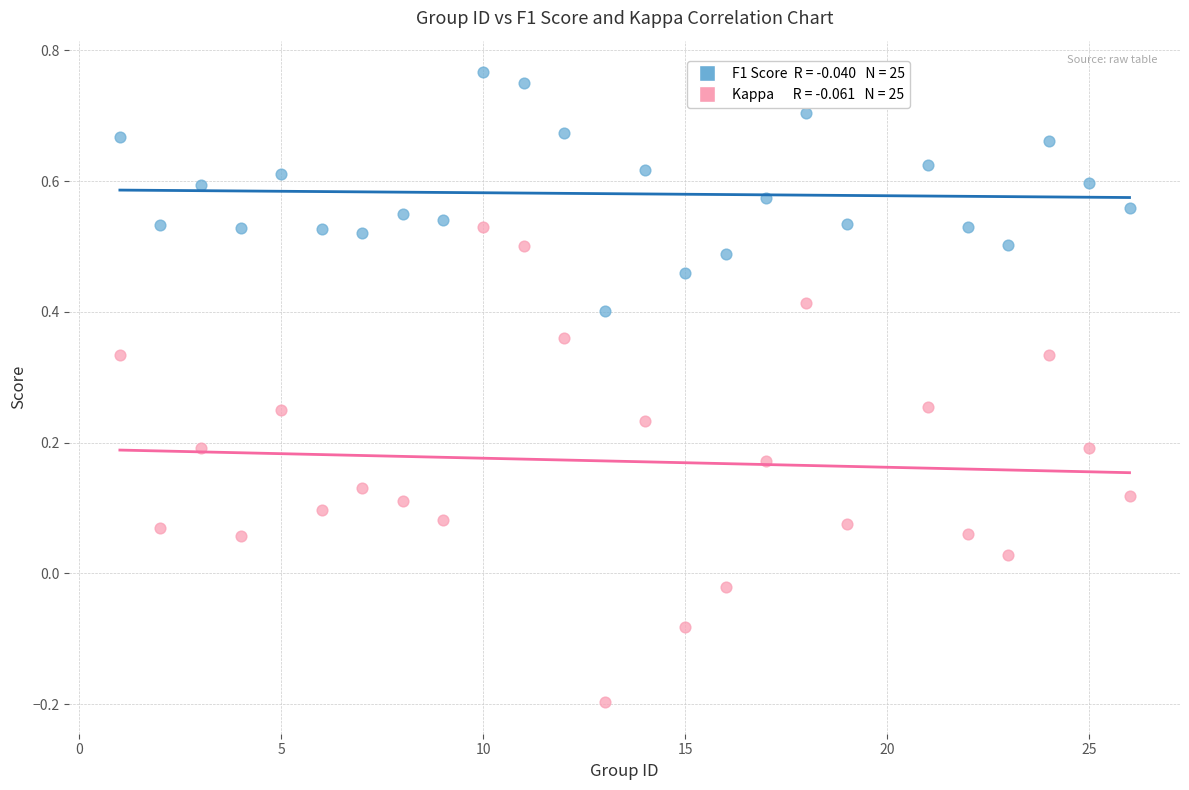

Across all data points, what is the range of Y values (max minus min)?

1.0